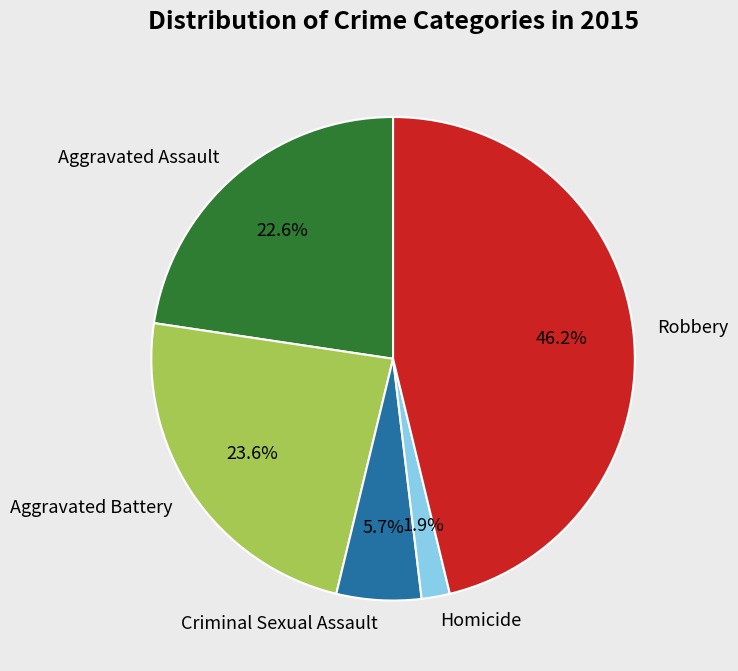

What is the total percentage of Aggravated Battery and Homicide?

25.5%